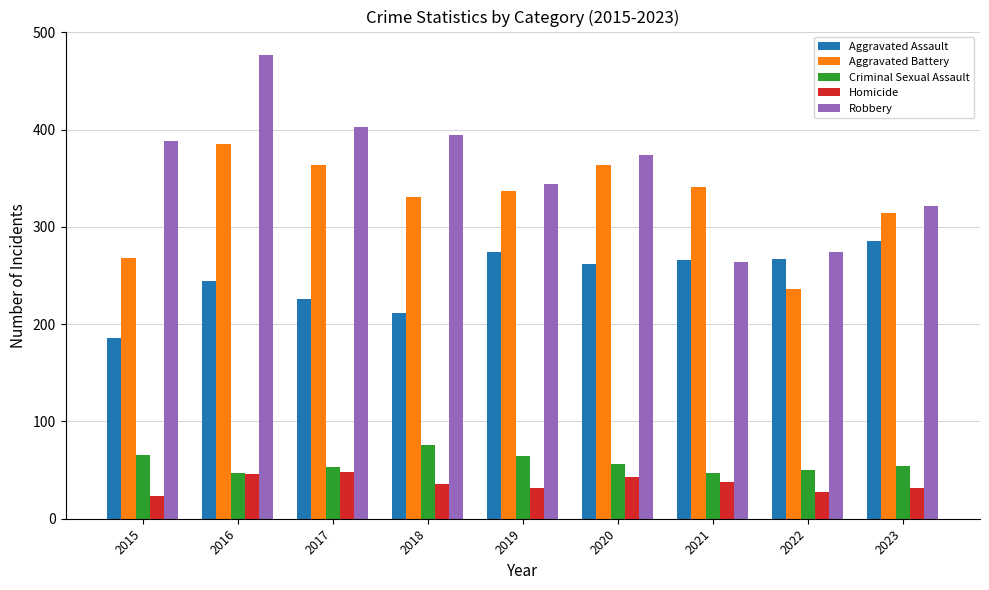

What is the difference between the maximum and minimum values in the Robbery series?

213